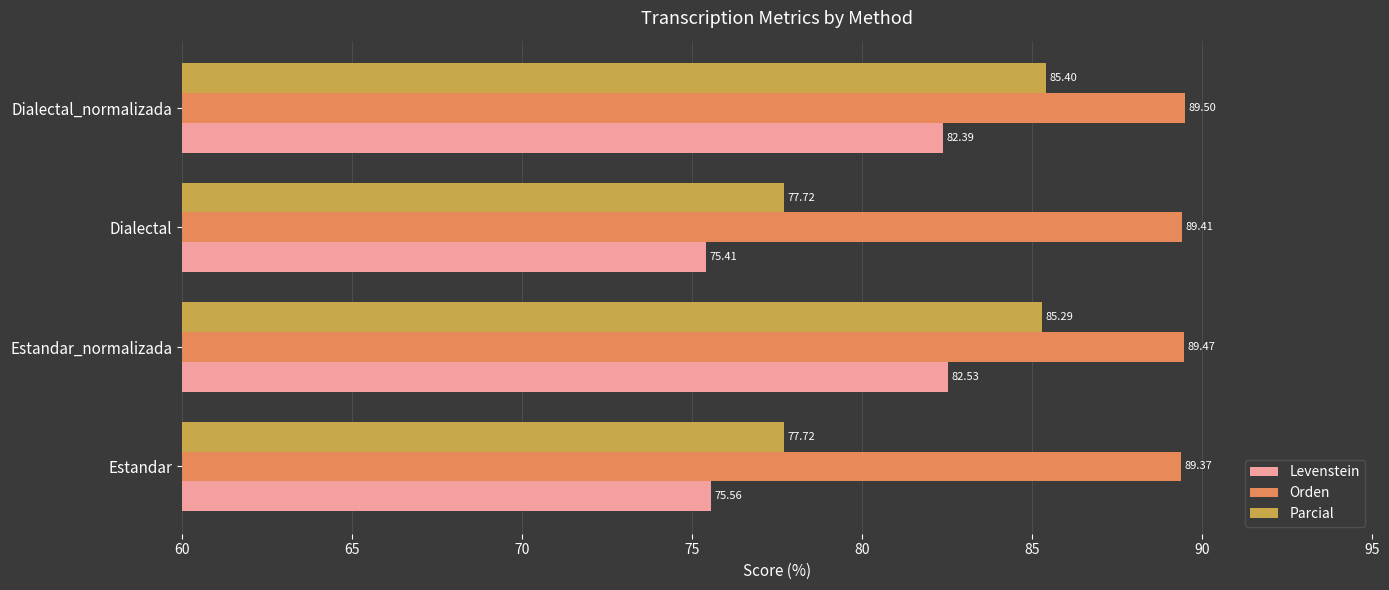

At how many categories does at least one series exceed 77?

4